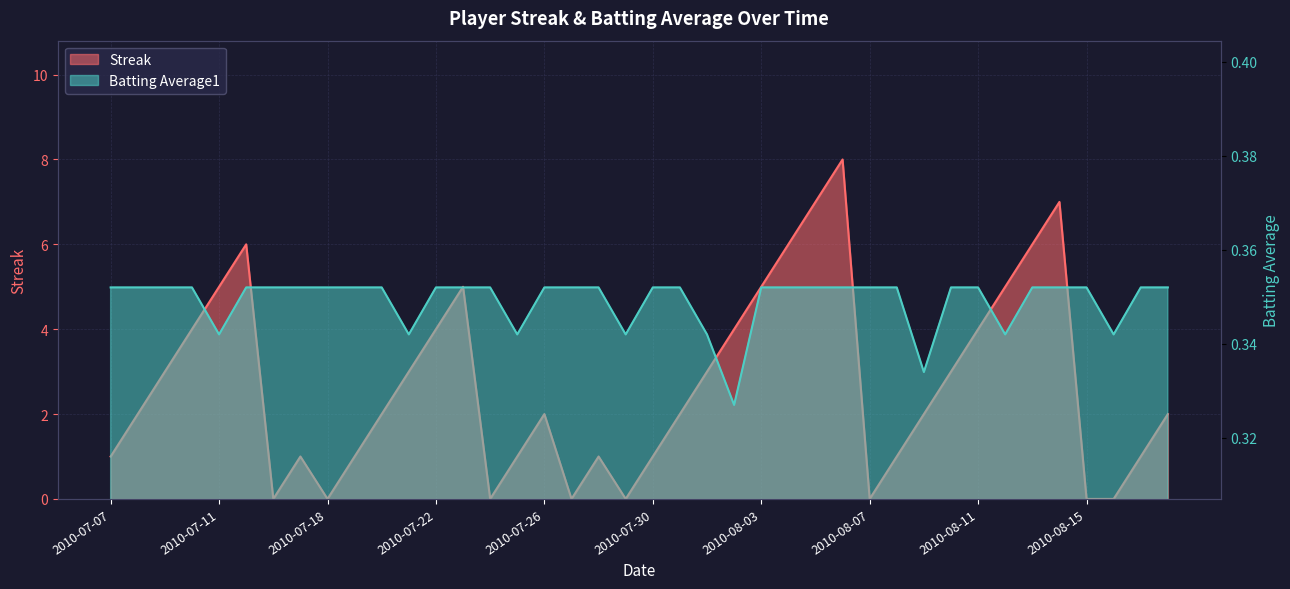

The value of Streak at 2010-07-25 is 1.0. True or false?

True